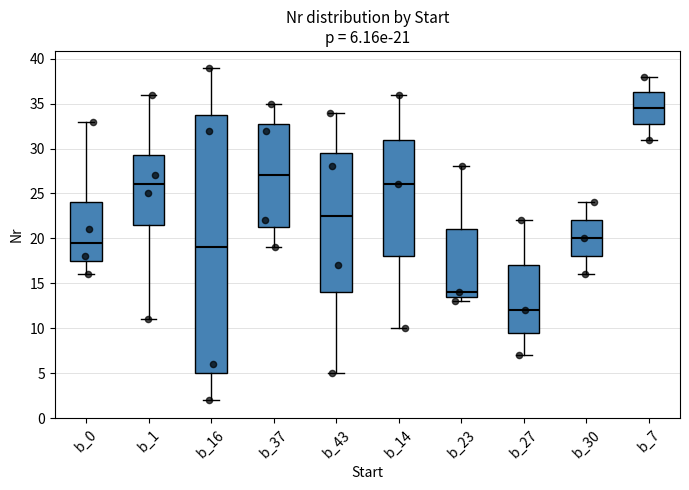

Which box's median line is the lowest?

b_27